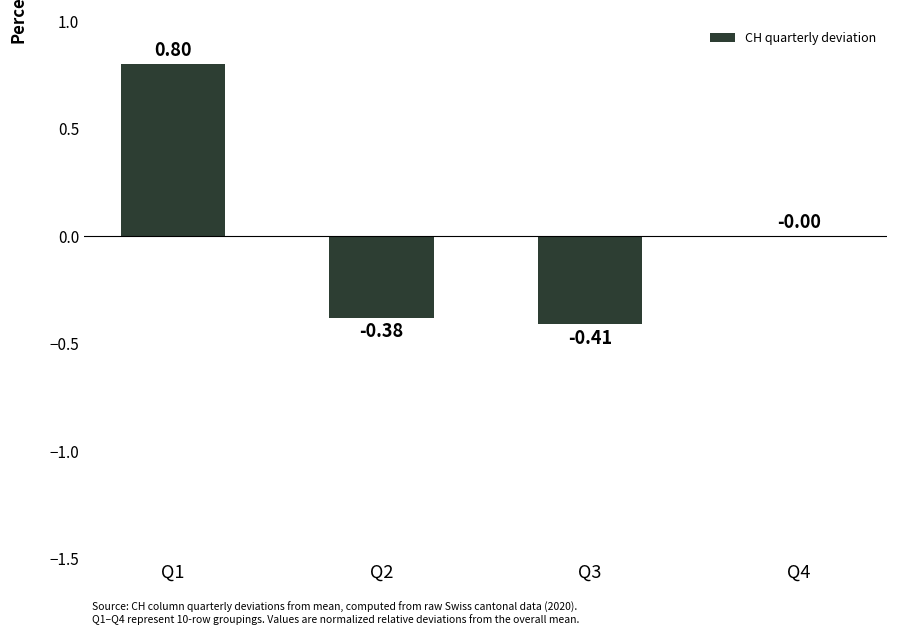

Is it true that the value at Q4 is 0.0?

True